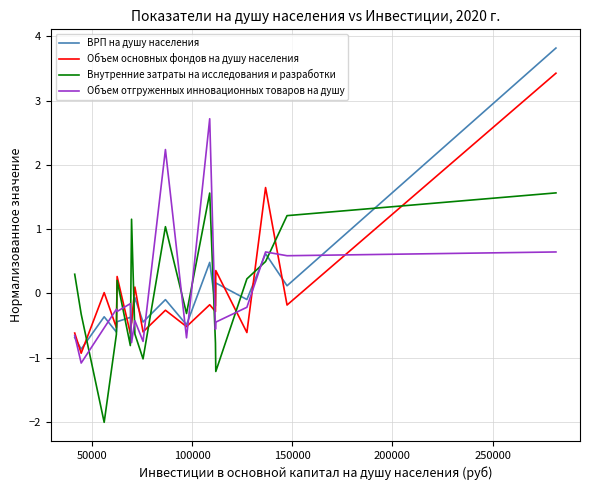

True or false: Внутренние затраты на исследования и разработки and Объем отгруженных инновационных товаров на душу intersect in this chart.

True